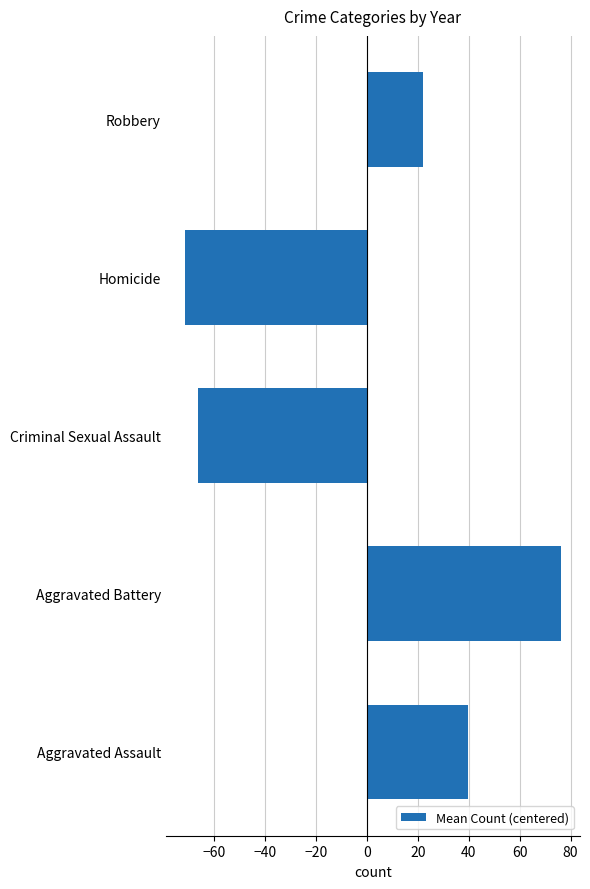

At which category does the chart reach its minimum across all series?

Homicide